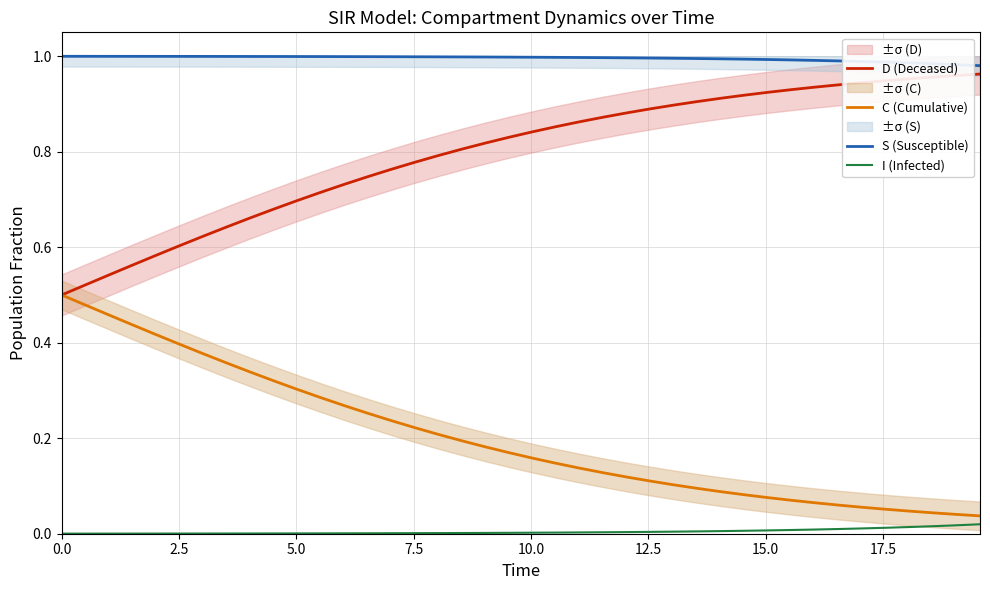

The D (Deceased) series shows 0.1 at 0.0. True or false?

False